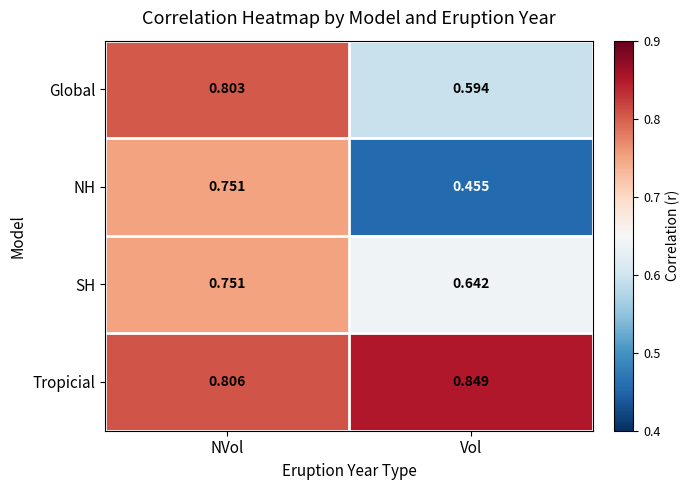

Which series has the largest range (max minus min)?

NH